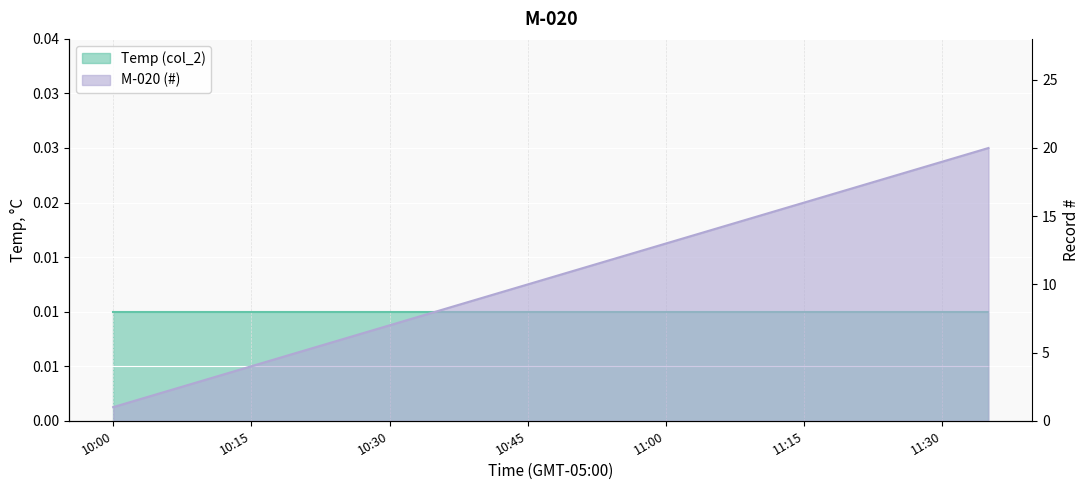

True or false: the data shows 7 at 10:30.

True